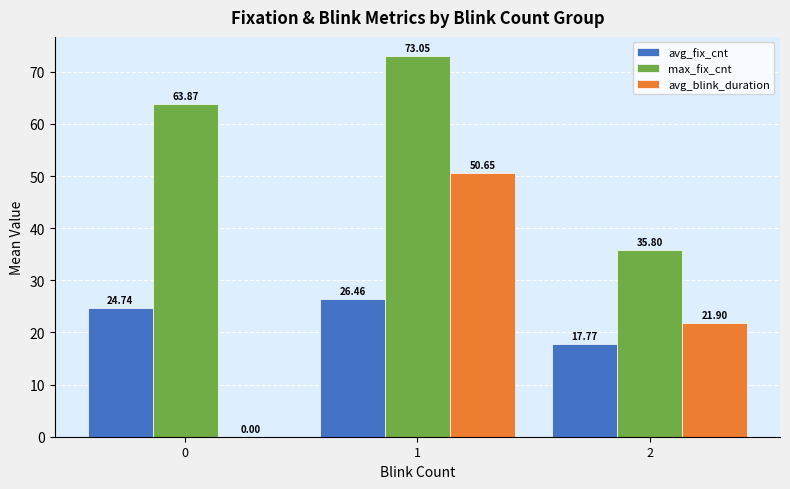

What is the sum of all max_fix_cnt values?

172.7